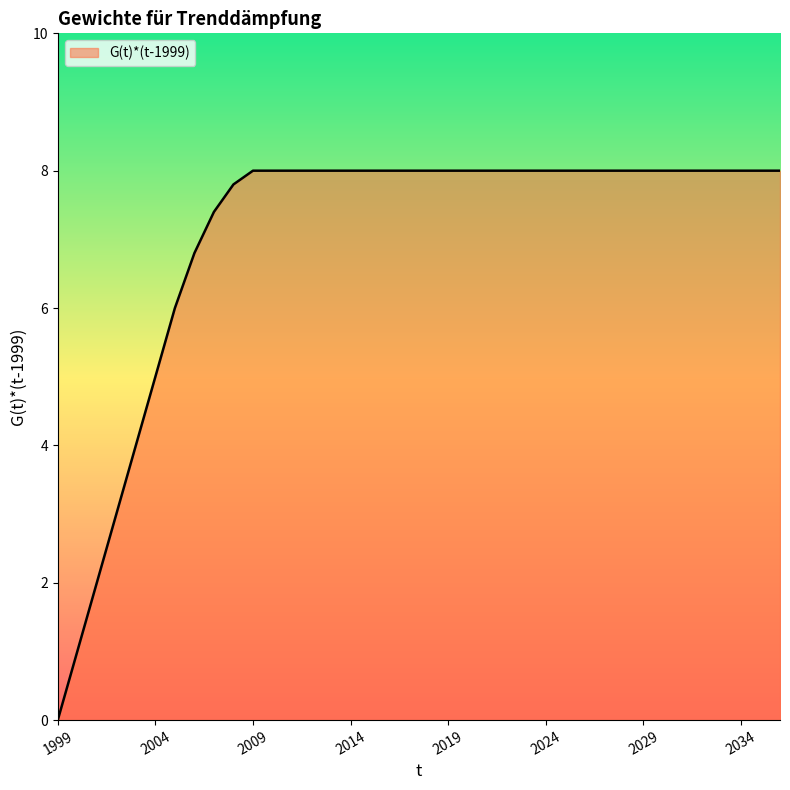

What is the maximum value shown in the chart?

8.0